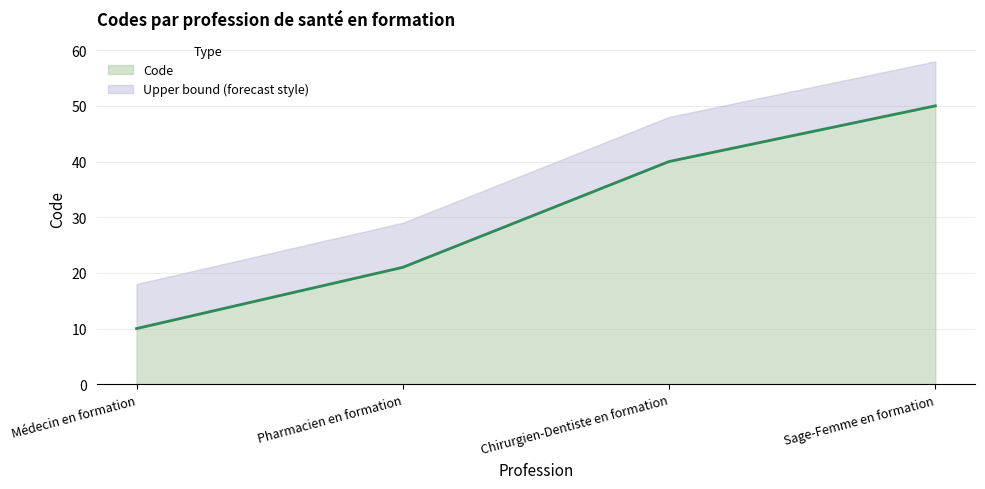

What is the maximum value shown in the chart?

50